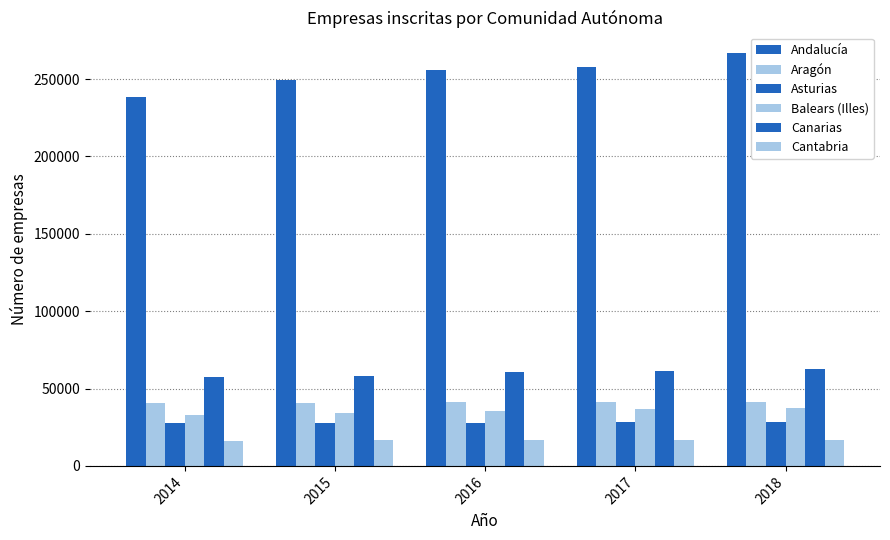

How many data points in Canarias are less than 60434?

2